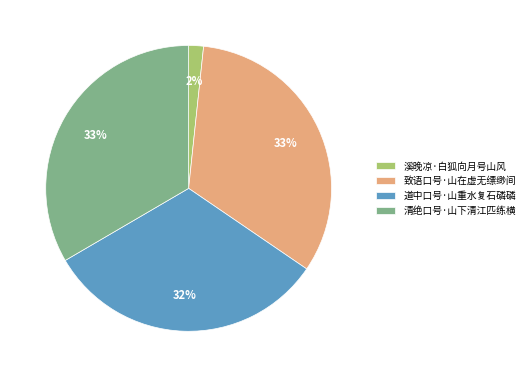

What percentage is the 致语口号·山在虚无缥缈间 slice, to the nearest percent?

33%